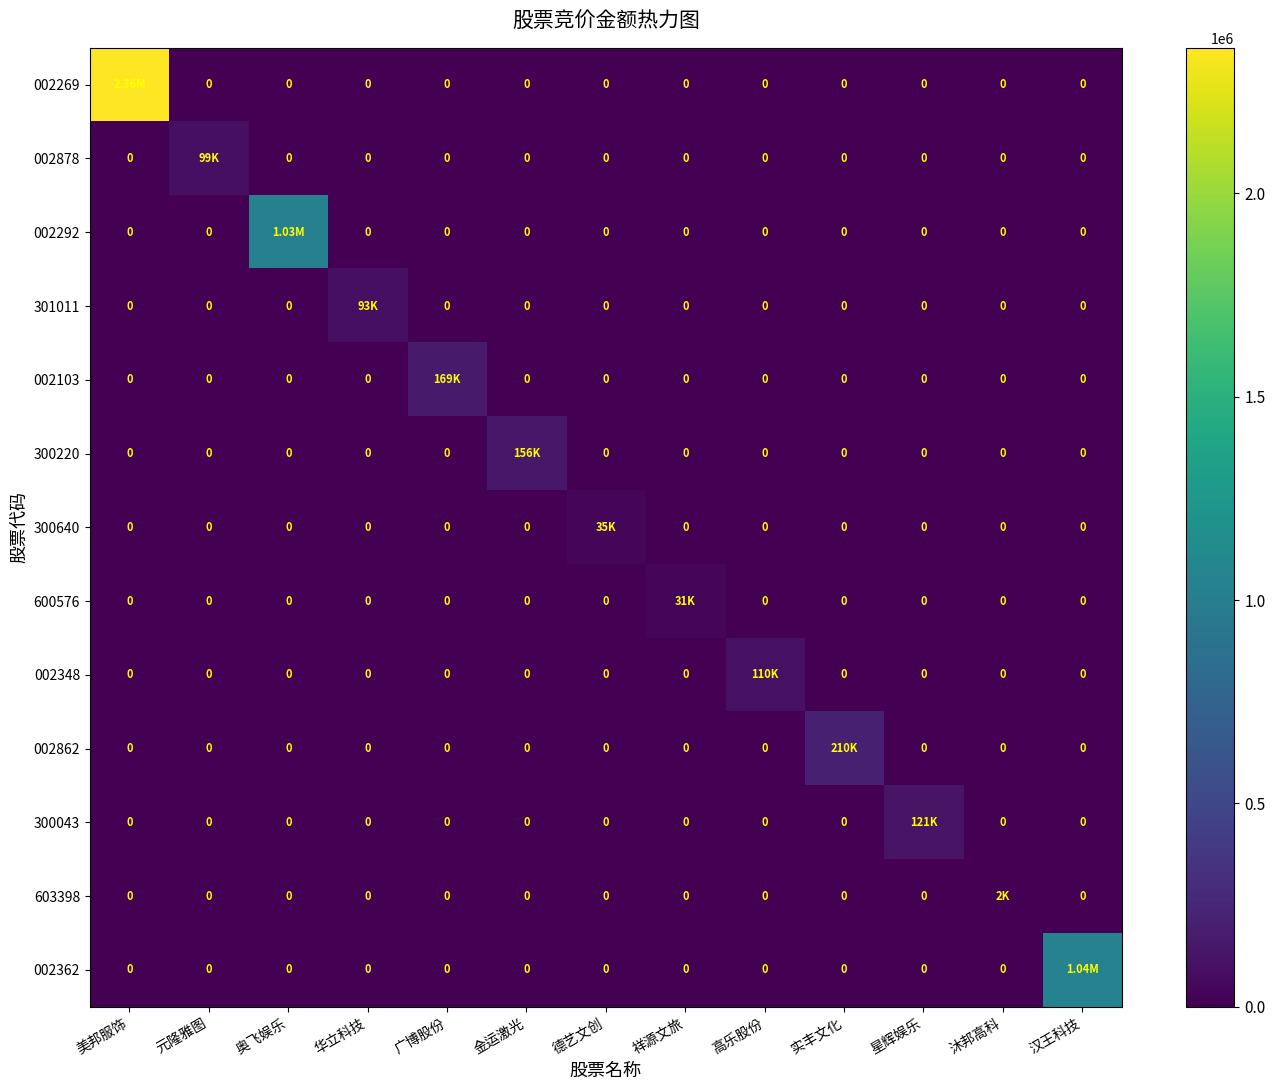

What is the difference between the maximum and minimum values in the 300640 series?

35402